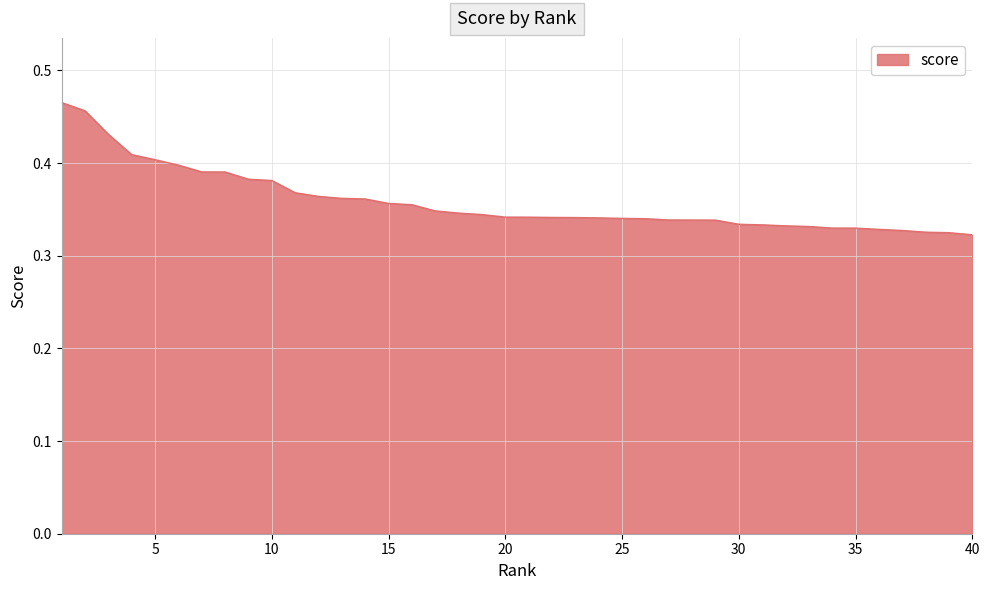

How many lines are shown in the chart?

1